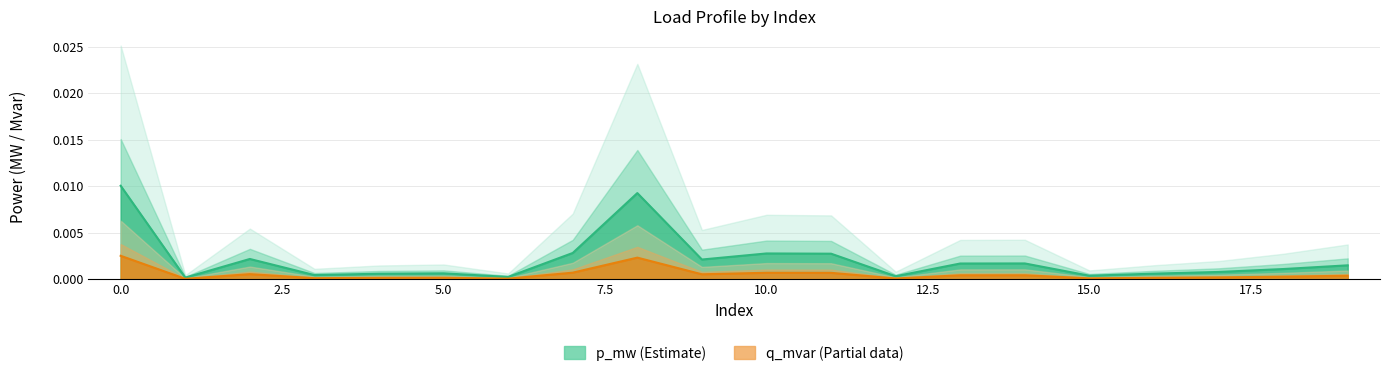

The p_mw series shows 0.0 at 4. True or false?

False